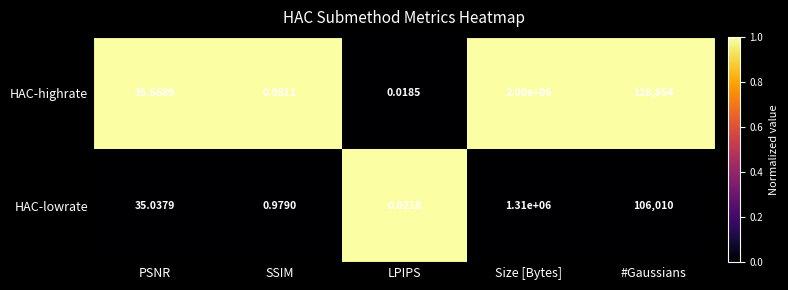

At how many categories does at least one series exceed 0?

5